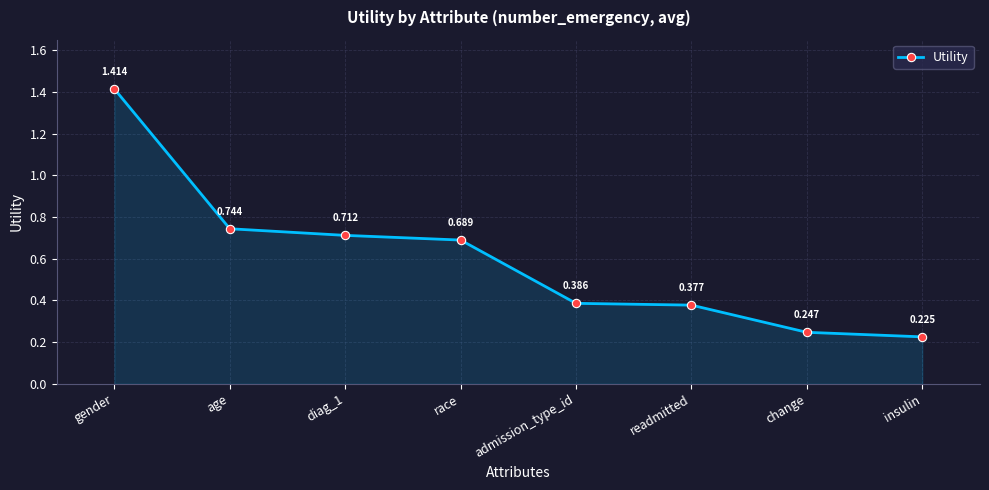

Rank the categories by value from highest to lowest.

gender, age, diag_1, race, admission_type_id, readmitted, change, insulin